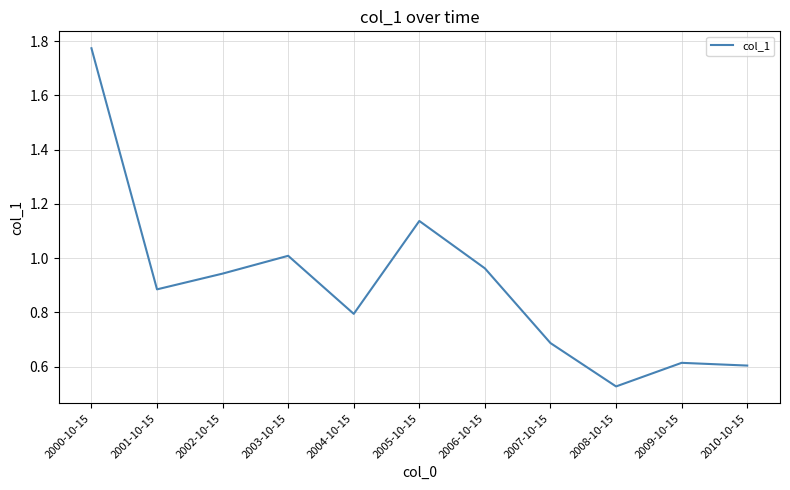

What is the approximate value at 2009-10-15?

0.6